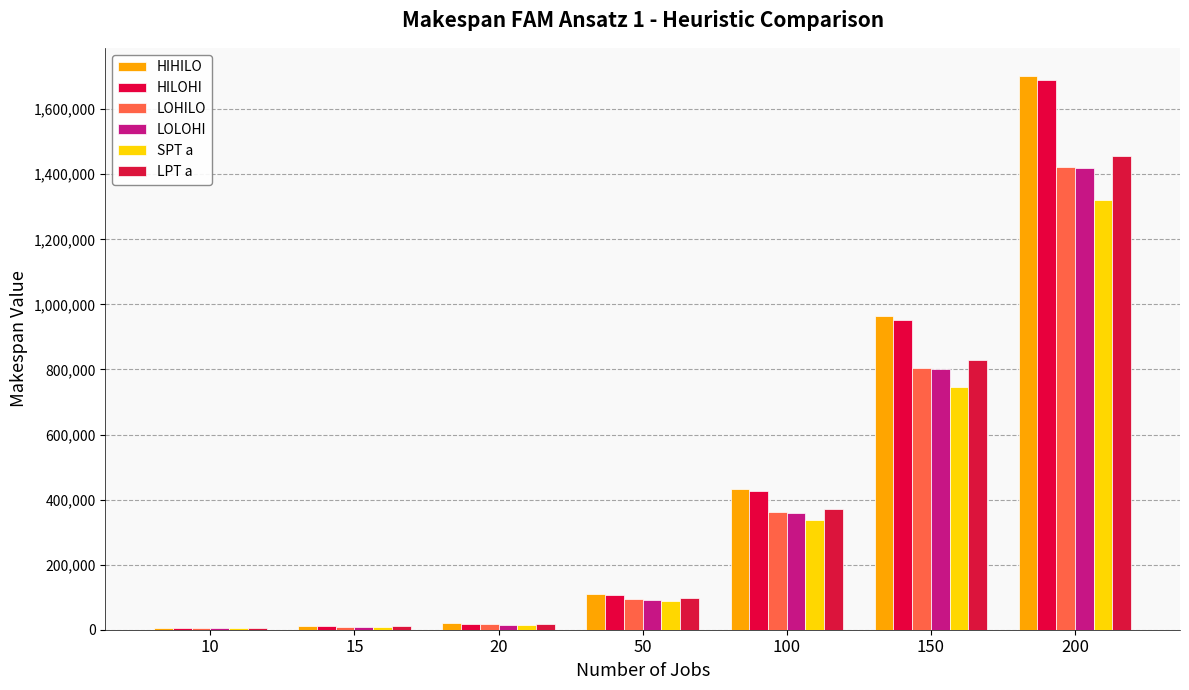

At 20, list the series in order from largest to smallest.

HIHILO, HILOHI, LPT a, LOHILO, LOLOHI, SPT a